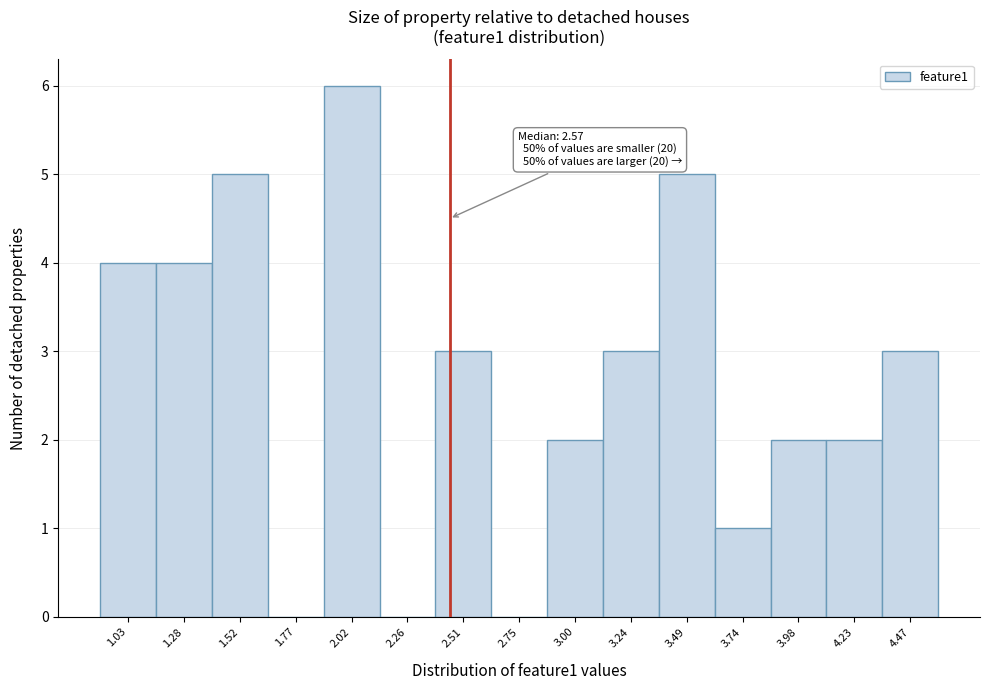

Reading left to right, extract all data points from this chart.

1.03=4	1.28=4	1.52=5	1.77=0	2.02=6	2.26=0	2.51=3	2.75=0	3.00=2	3.24=3	3.49=5	3.74=1	3.98=2	4.23=2	4.47=3